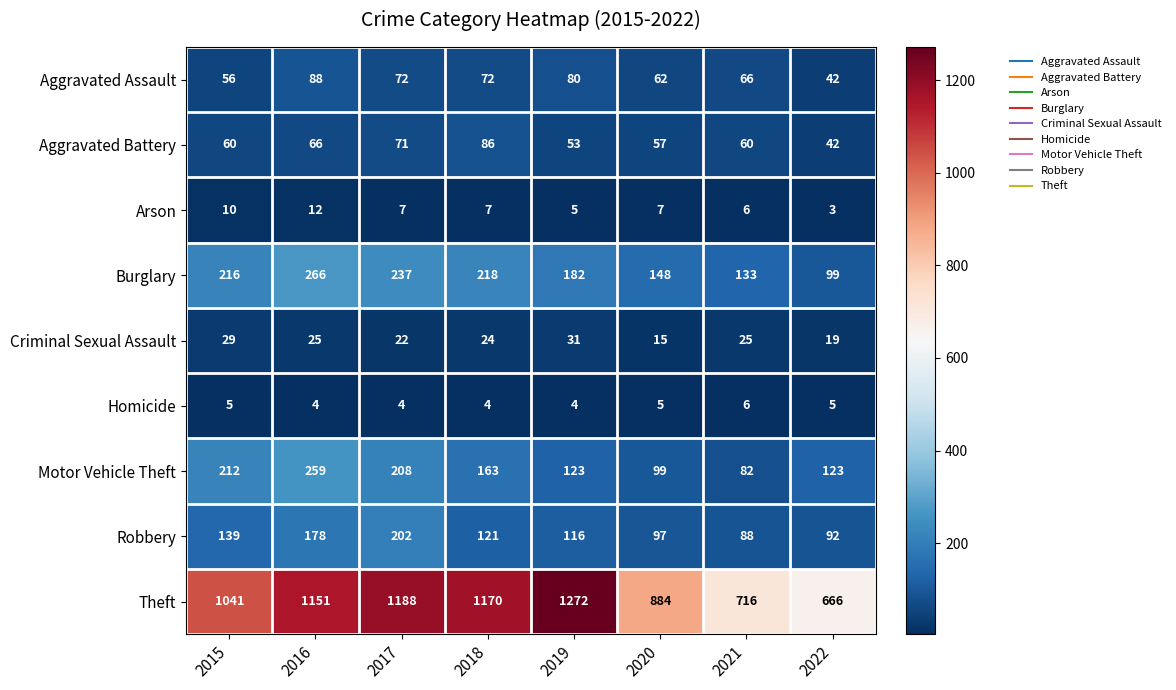

Read the Arson value at 2019.

5